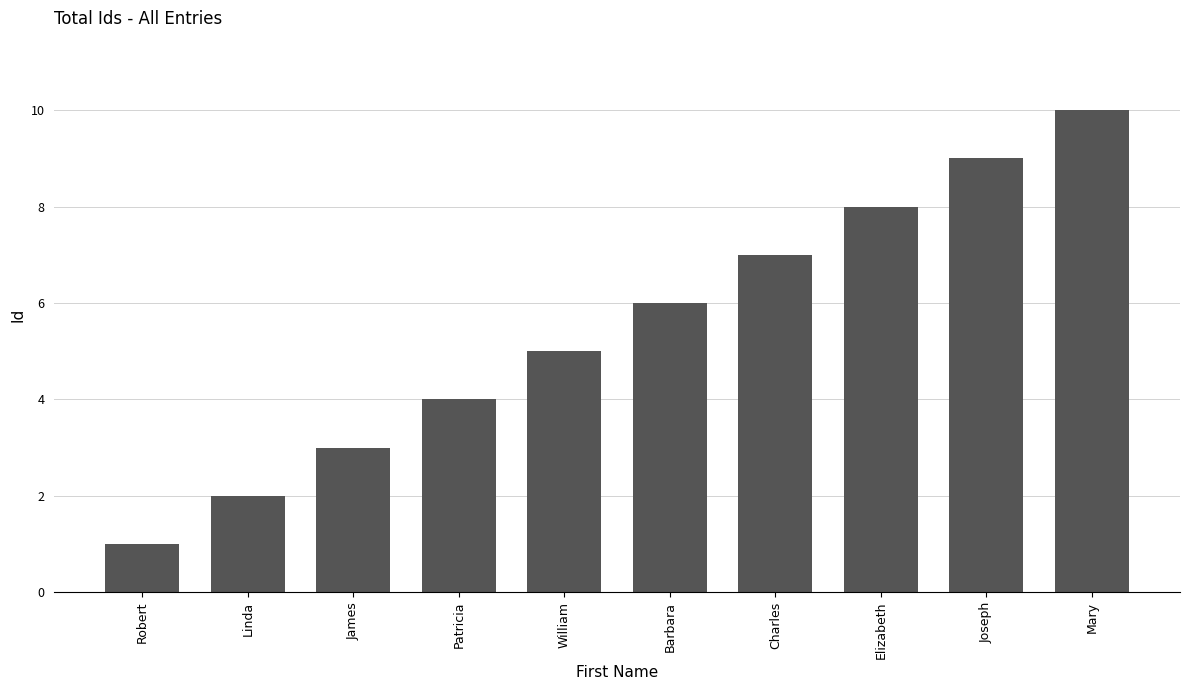

What is the greatest value displayed?

10